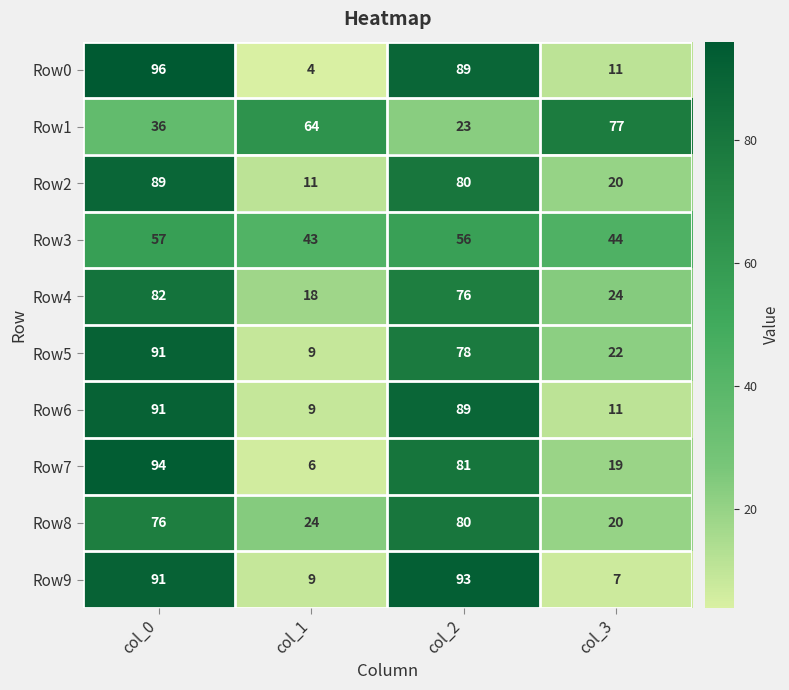

Is the value of Row5 at col_2 greater than the value of Row4 at col_1?

Yes